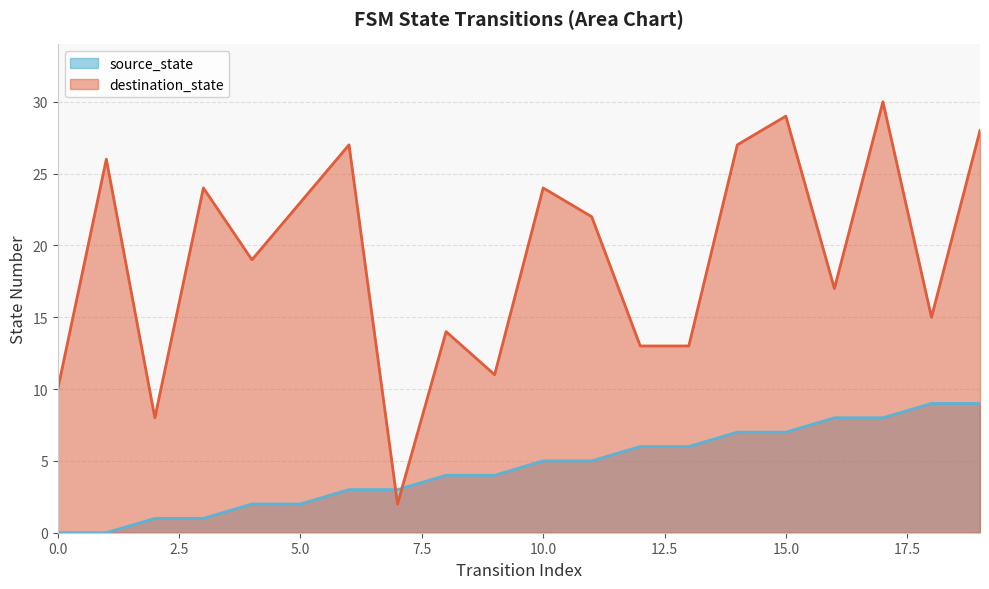

How many series are shown in this chart?

2